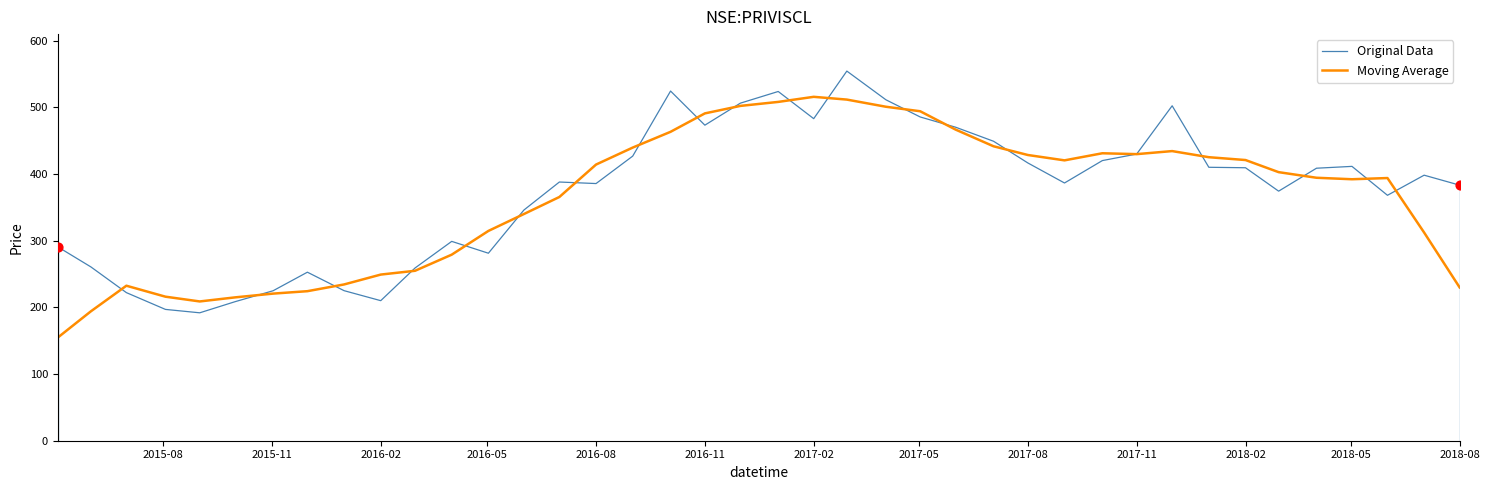

Is the value of Original Data at 35 greater than the value of Moving Average at 36?

Yes